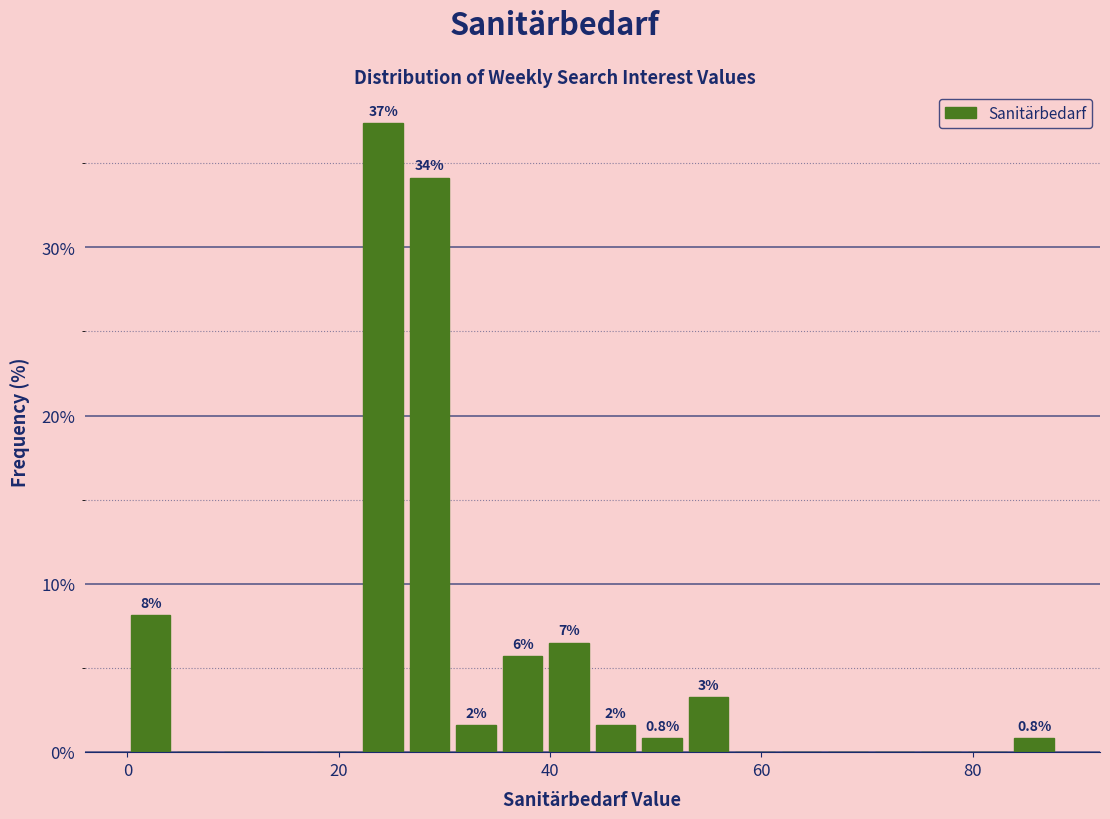

Read against the x-axis, roughly where is the centre of the tallest bar?

24